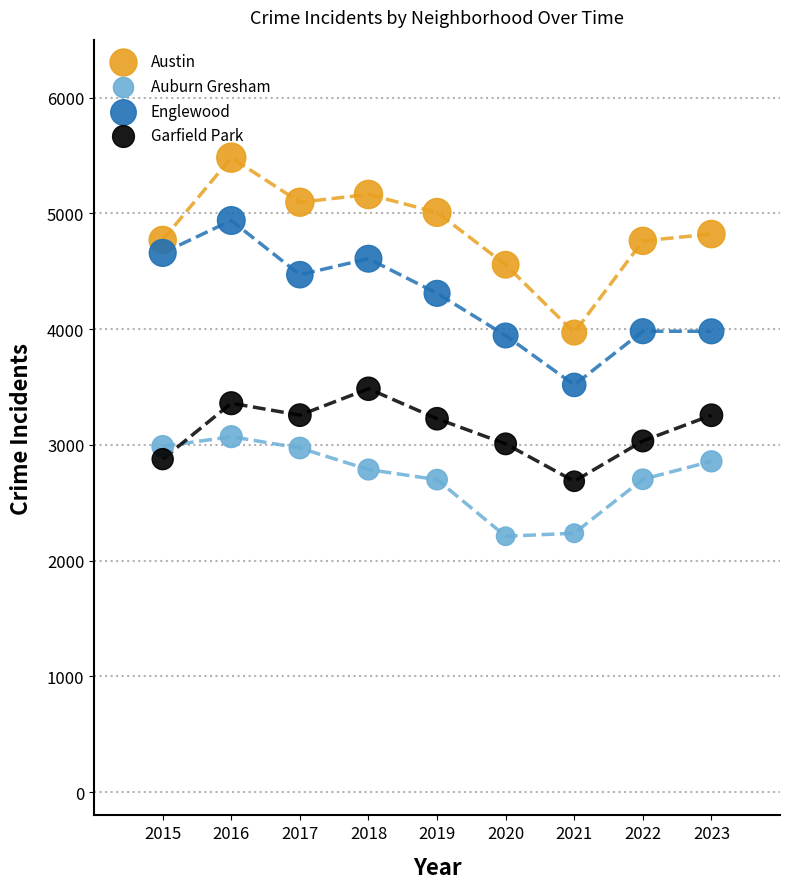

In the Englewood series, what Y value is closest to 4228?

4309